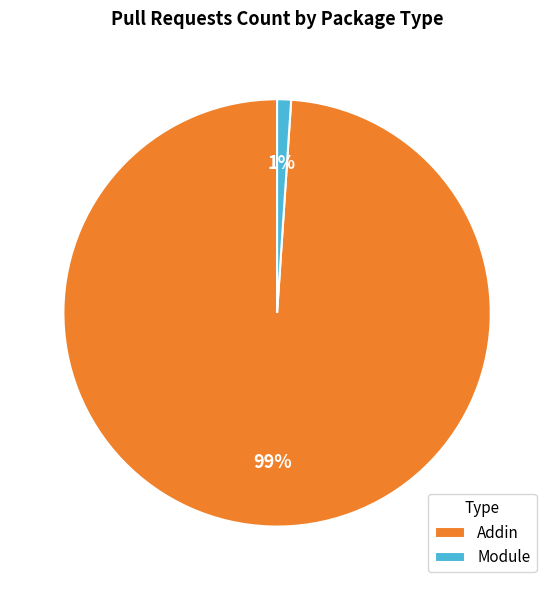

Which category has the smallest portion of the pie?

Module